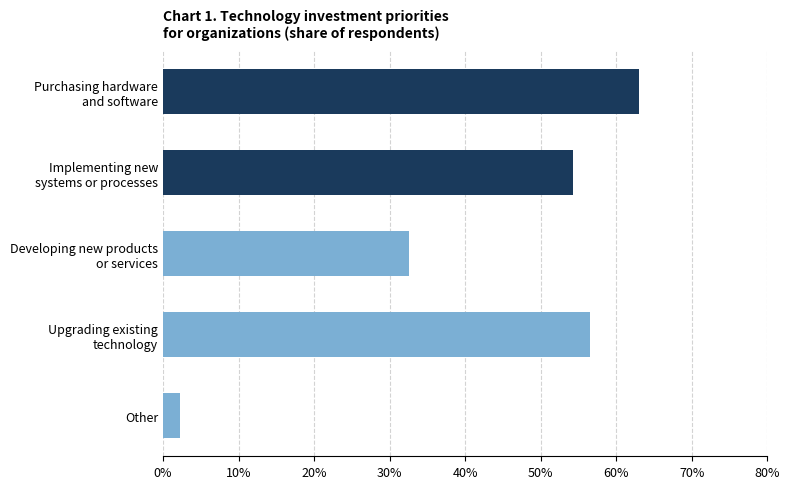

Which category has the lowest value across all series?

Other